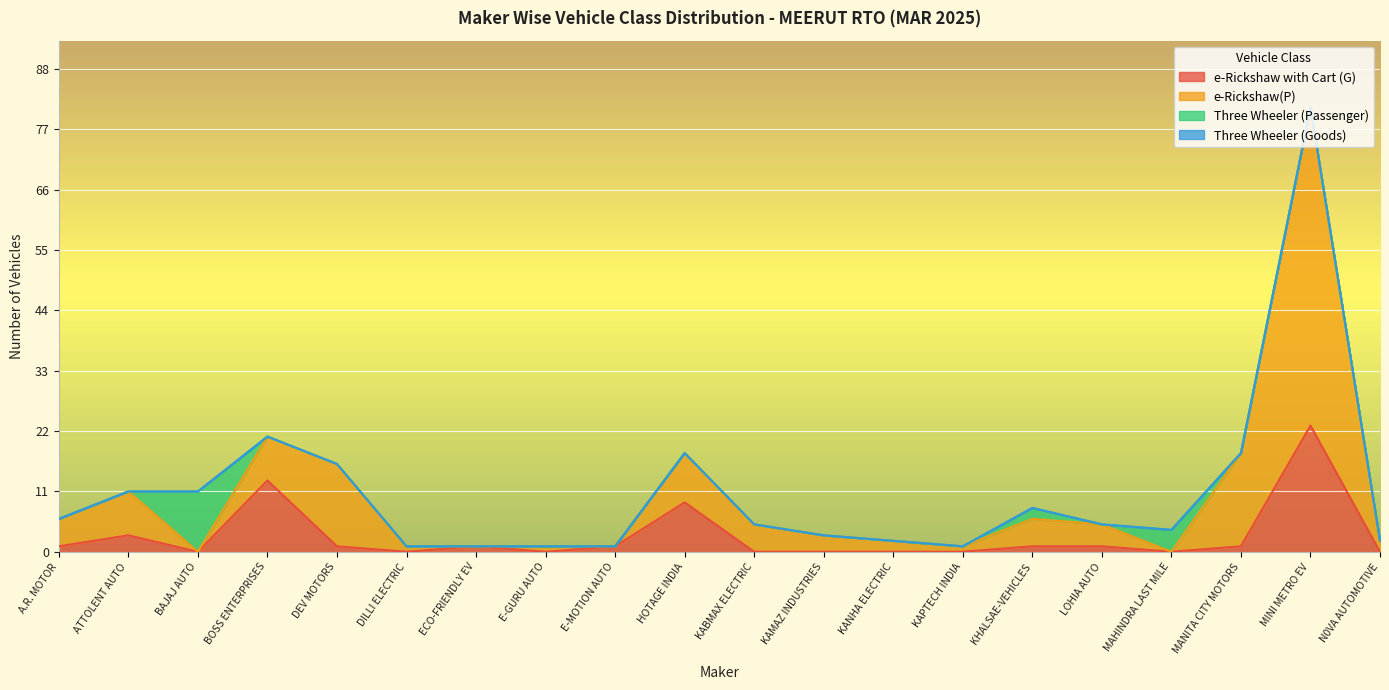

True or false: e-Rickshaw(P) and e-Rickshaw with Cart (G) cross at least once.

False